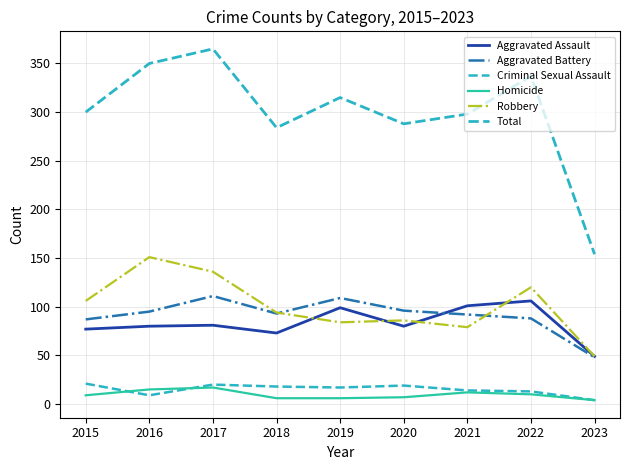

What is the approximate value of Aggravated Battery at 2023, to the nearest 10?

50